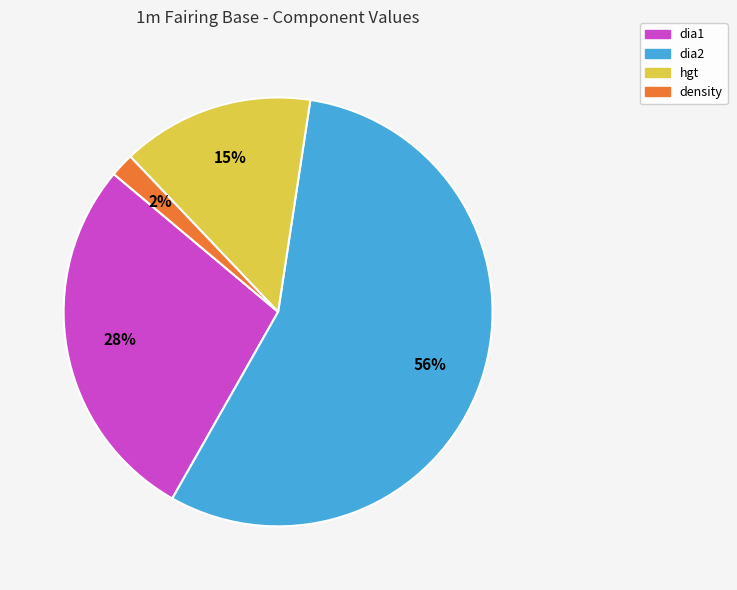

Which slice is the smallest?

density